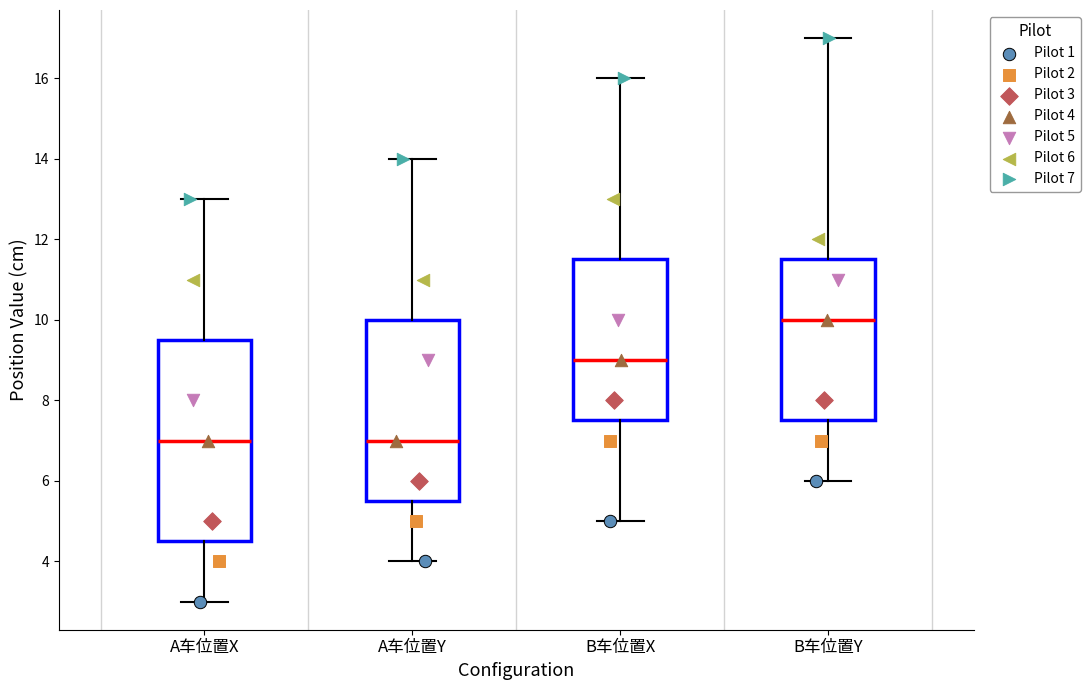

Which box's median line is the highest?

B车位置Y